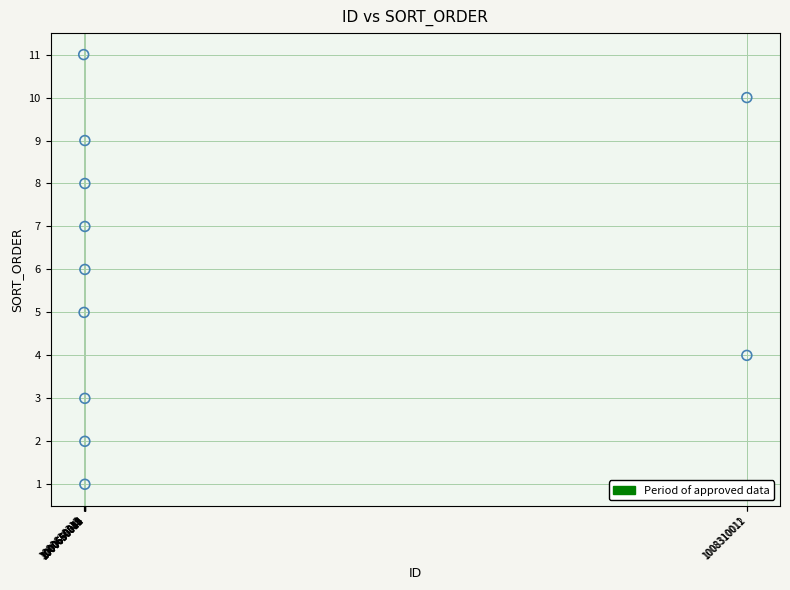

What is the range of X values (max minus min)?

7673697